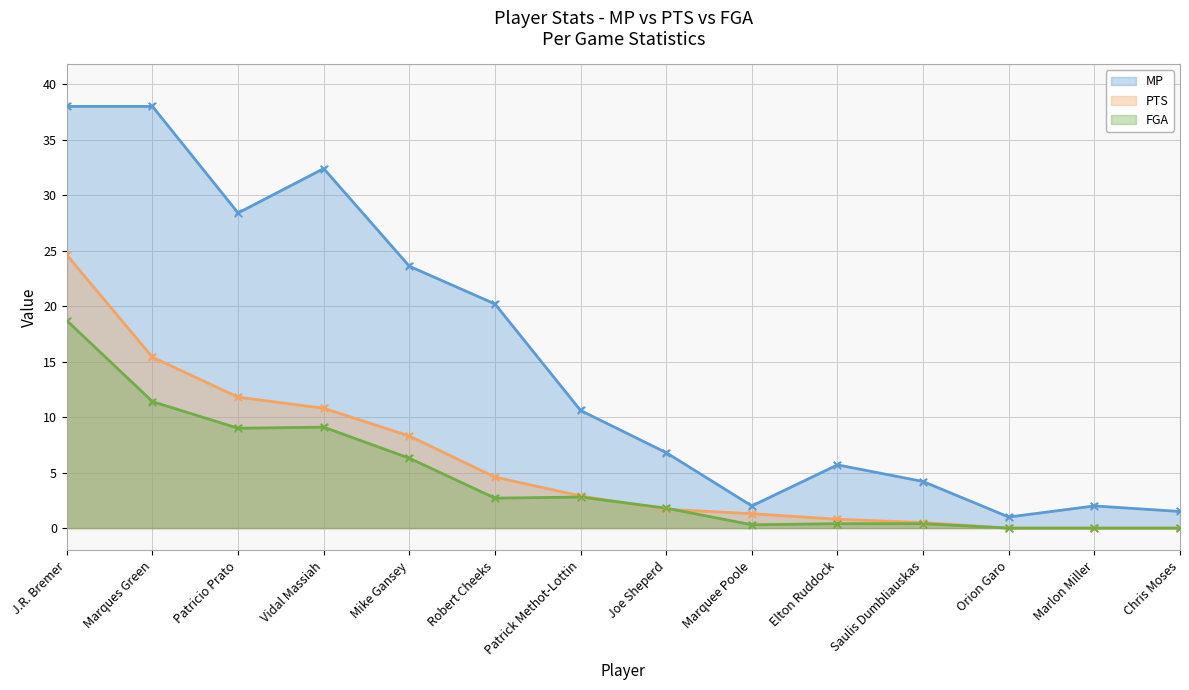

What are all the series names shown in the legend?

MP, PTS, FGA